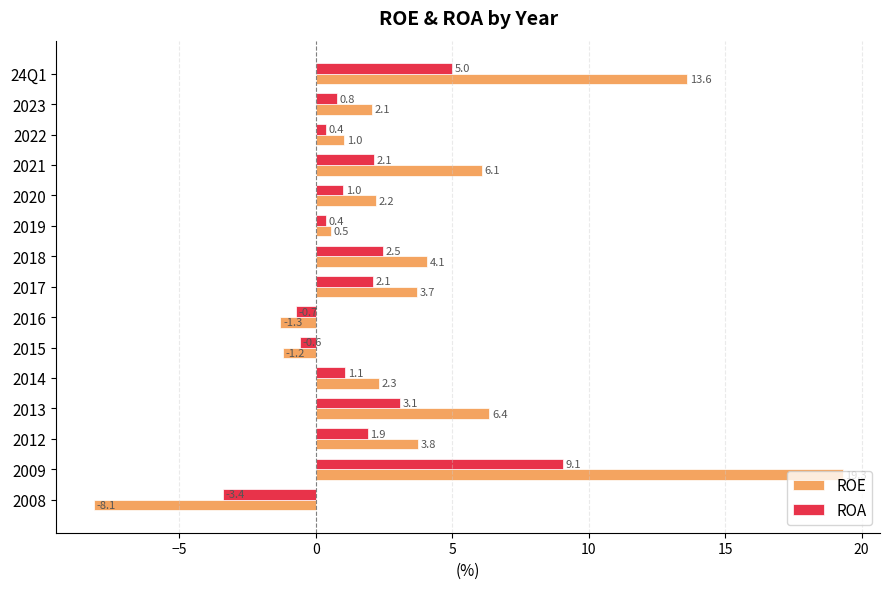

What is the sum of all ROA values?

24.6